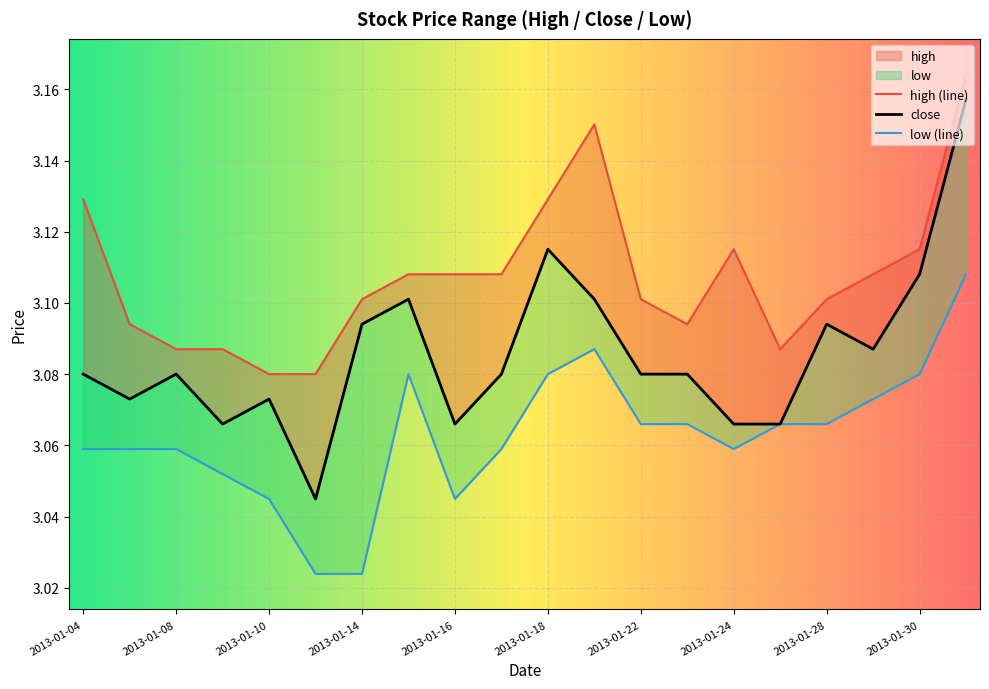

At 2013-01-29, list the series in order from smallest to largest.

low, close, high